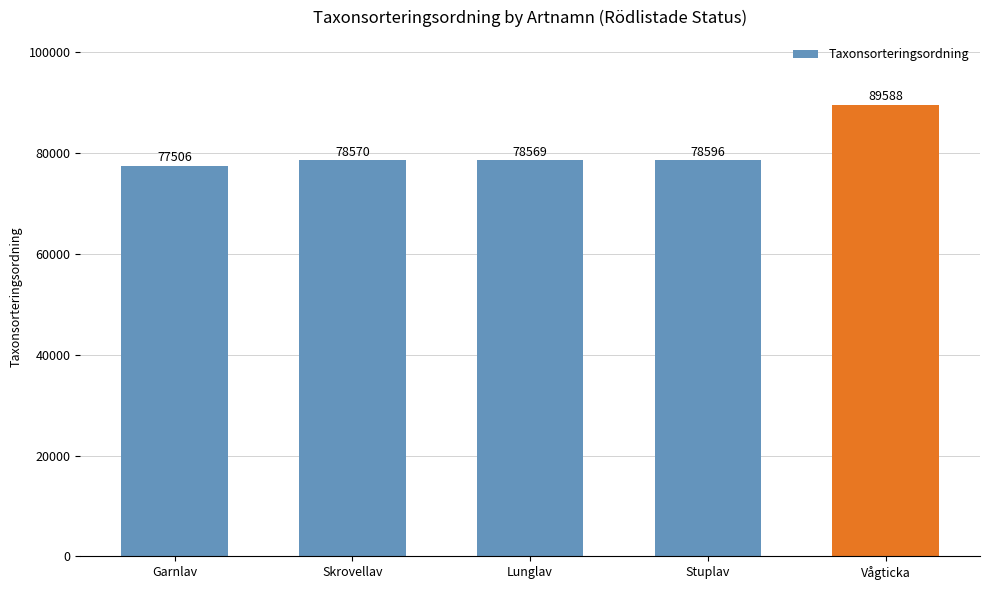

What is the difference between the second highest and minimum values?

1090